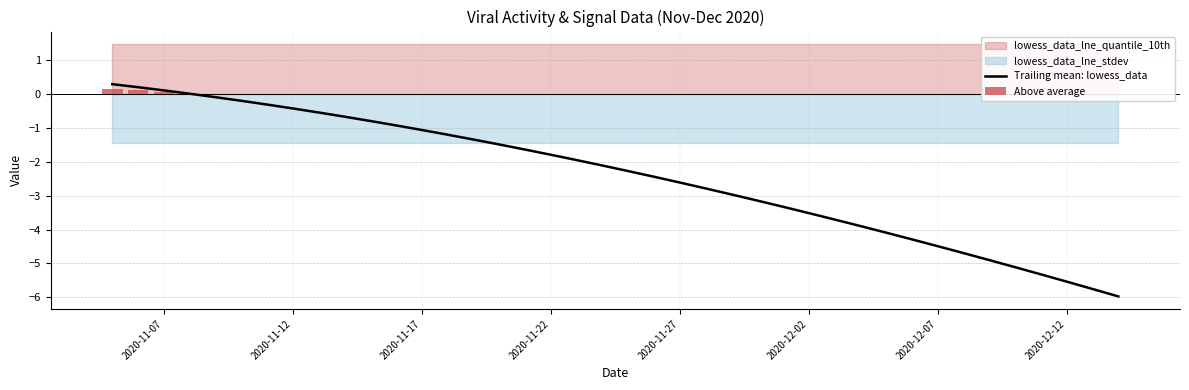

Reading left to right, transcribe all the data shown in this chart.

0.3	0.2	0.1	0.0	-0.1	-0.2	-0.3	-0.4	-0.5	-0.7	-0.8	-0.9	-1.1	-1.2	-1.3	-1.5	-1.6	-1.8	-1.9	-2.1	-2.3	-2.4	-2.6	-2.8	-3.0	-3.1	-3.3	-3.5	-3.7	-3.9	-4.1	-4.3	-4.5	-4.7	-4.9	-5.1	-5.3	-5.5	-5.8	-6.0